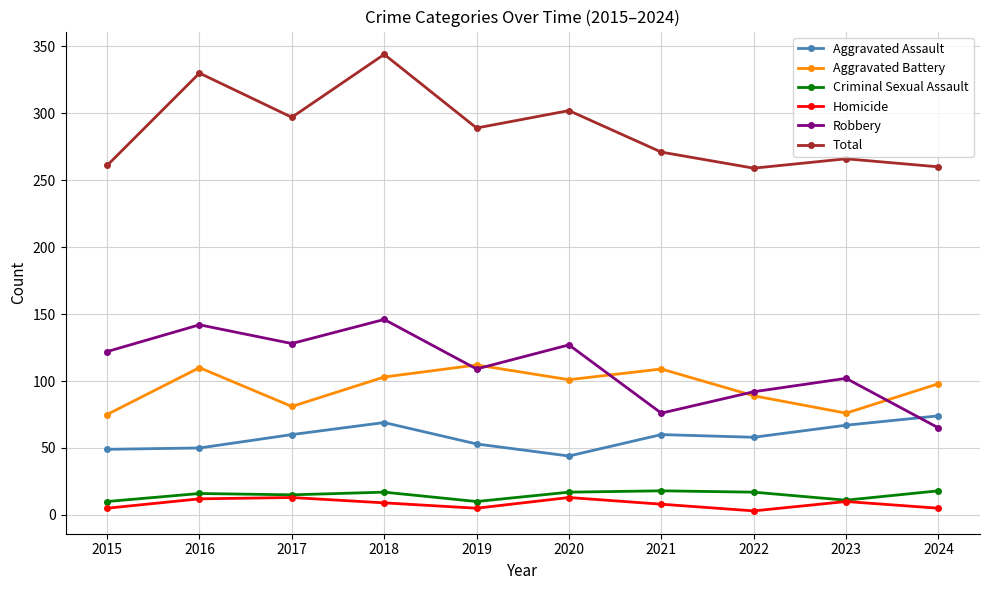

What is the value of the Aggravated Assault point at the 1st from the left?

49